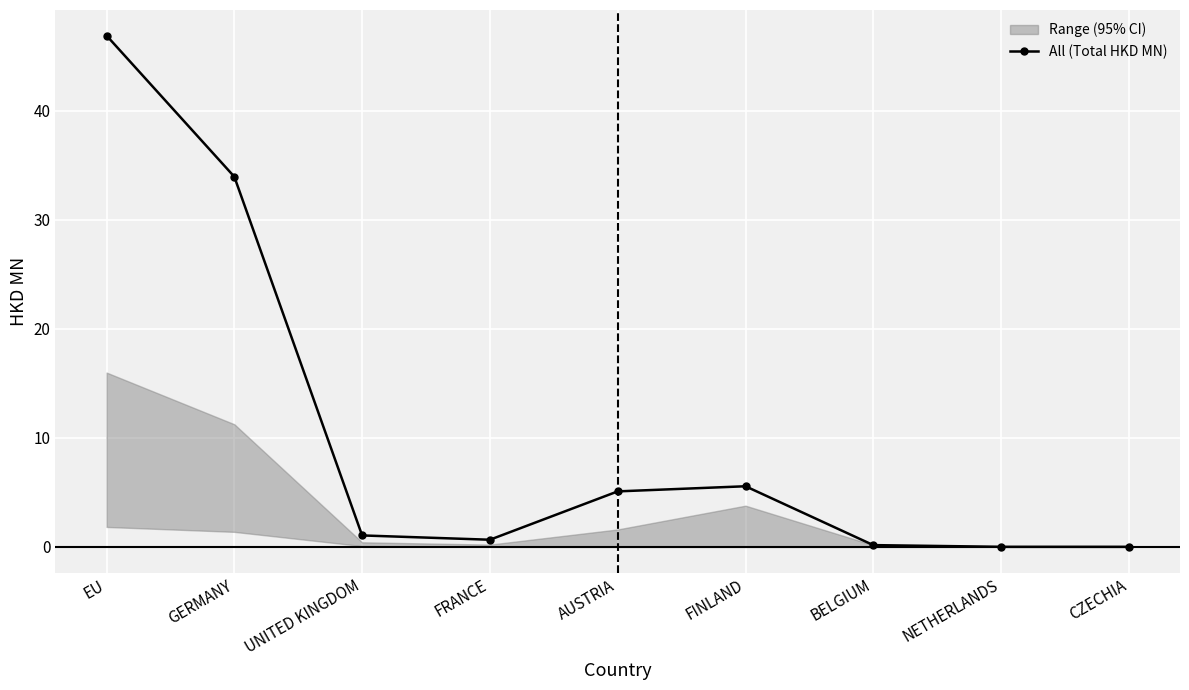

What is the label of the 5th point from the left?

AUSTRIA